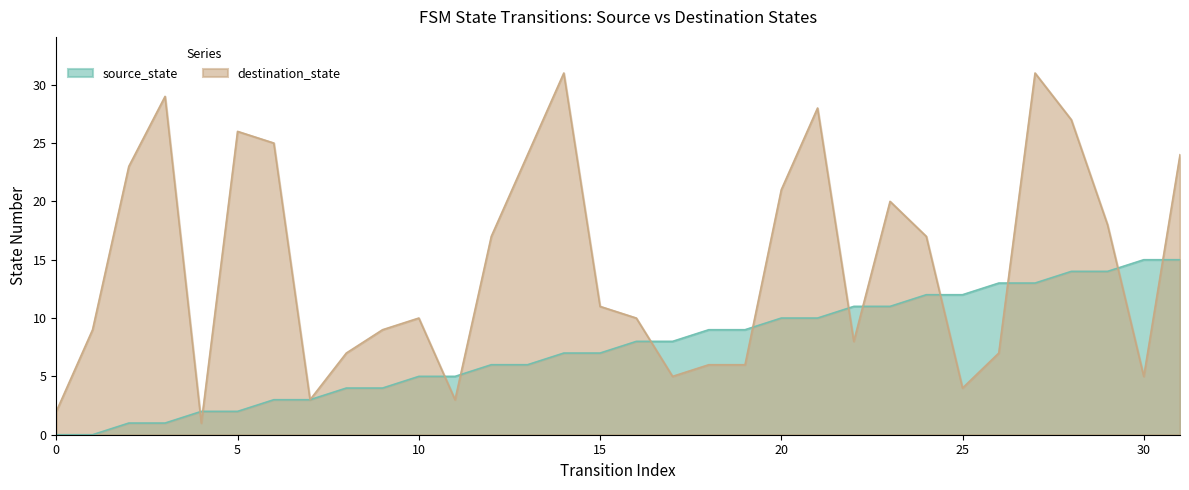

At which category is the sum across all series the highest?

27